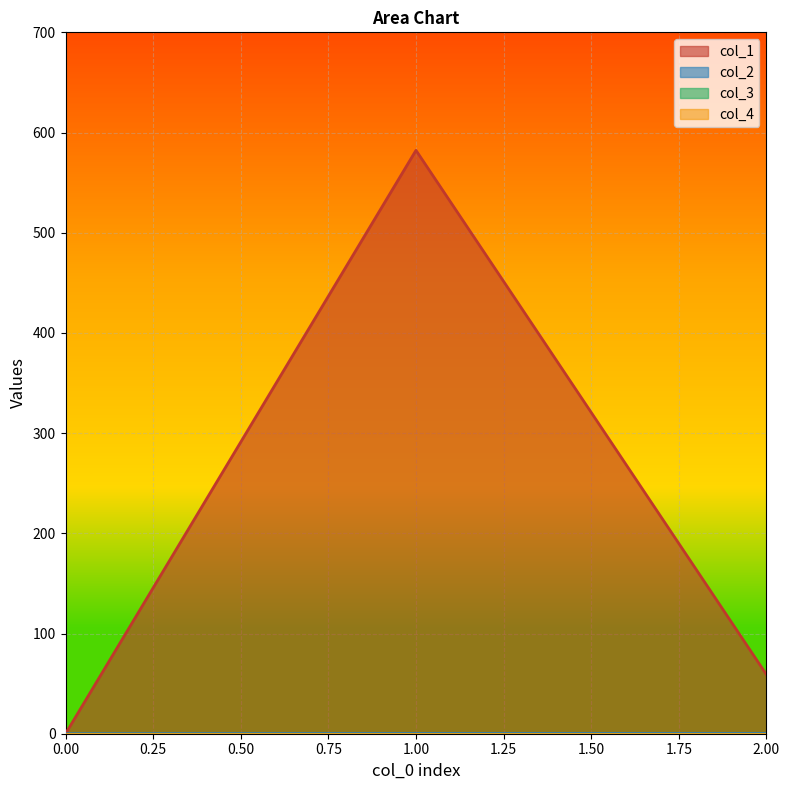

Does the chart display data point markers on the line(s)?

No